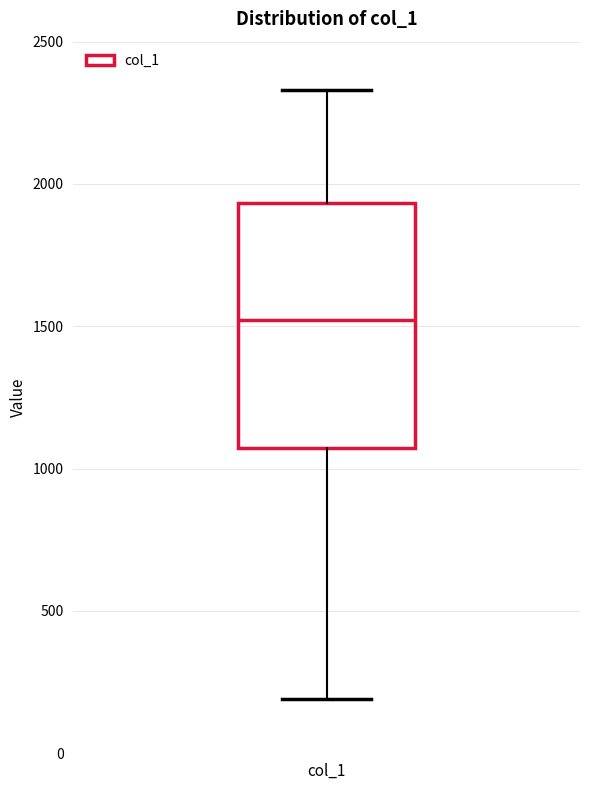

Read this box plot against the y-axis: the position of the median line, the range covered by the box, and the ends of both whiskers. The values are not printed on the chart, so give them approximately, as read against the axis.

median 1500, box 1050 to 1950, whiskers 200 to 2350